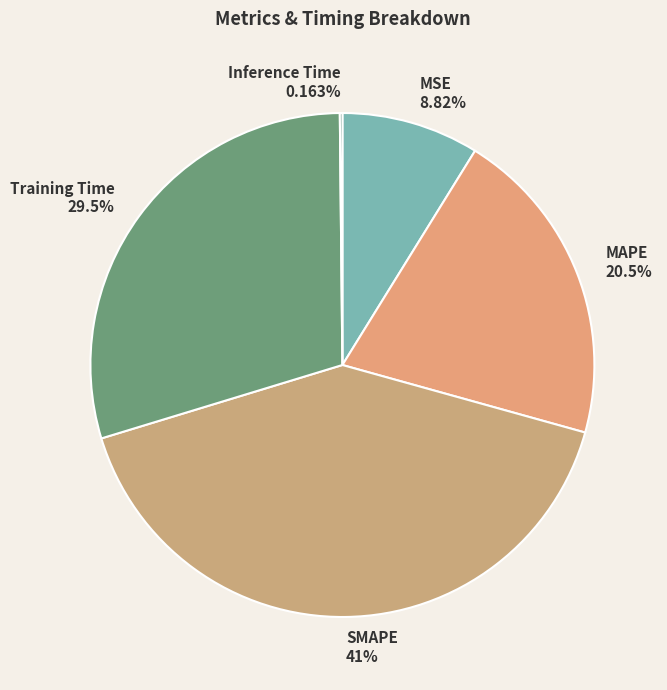

What is the ratio of the value at Training Time to the value at SMAPE?

0.7